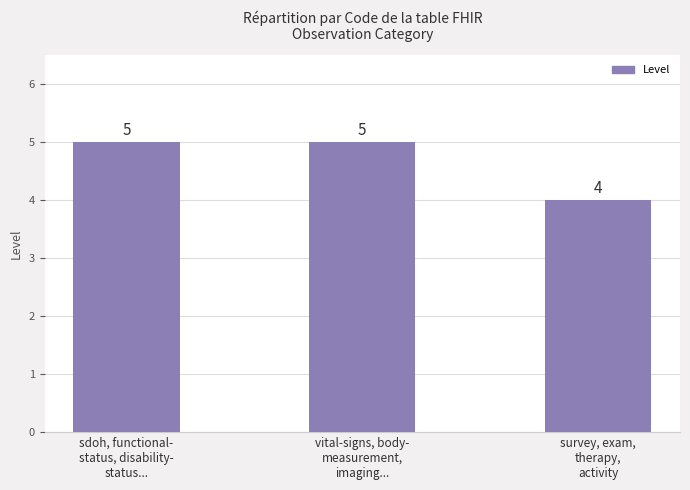

What is the value of the 2nd bar from the left?

5